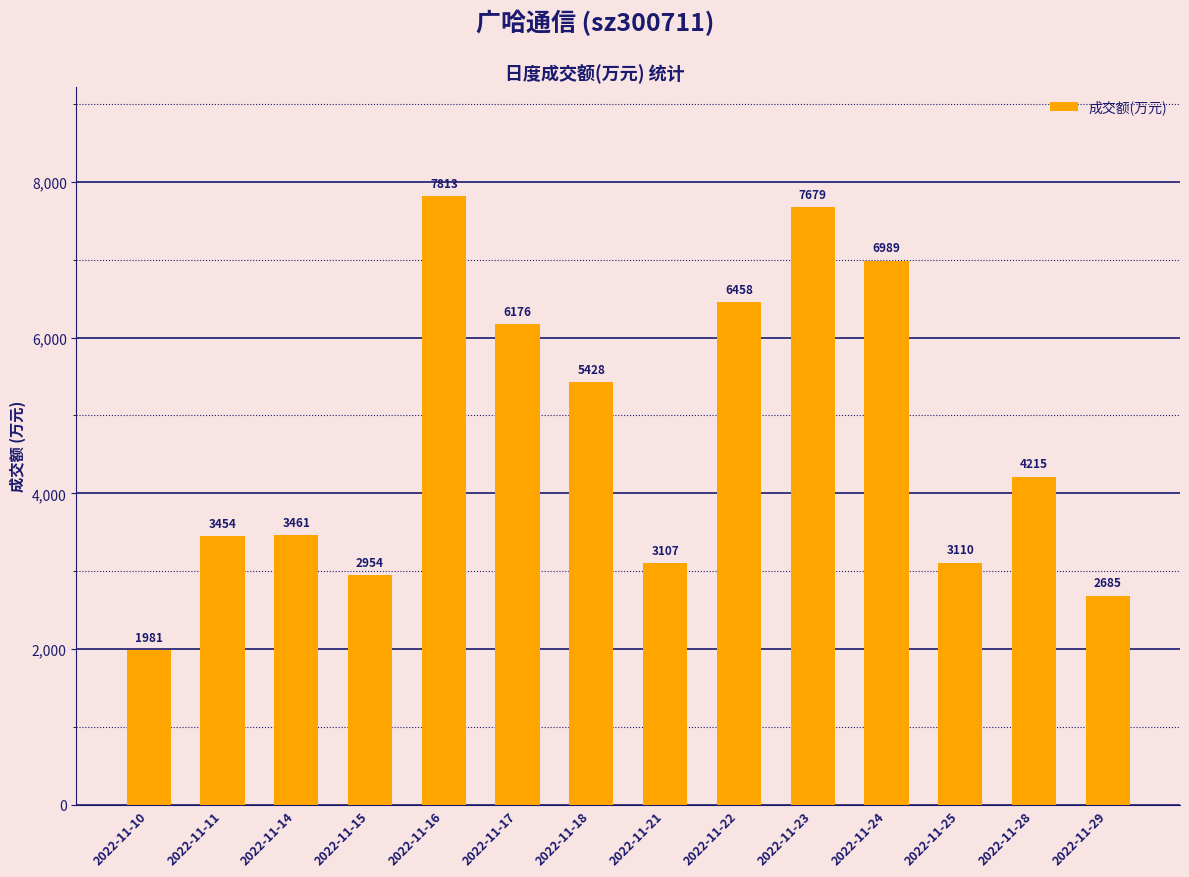

True or false: the data shows 3461 at 2022-11-14.

True